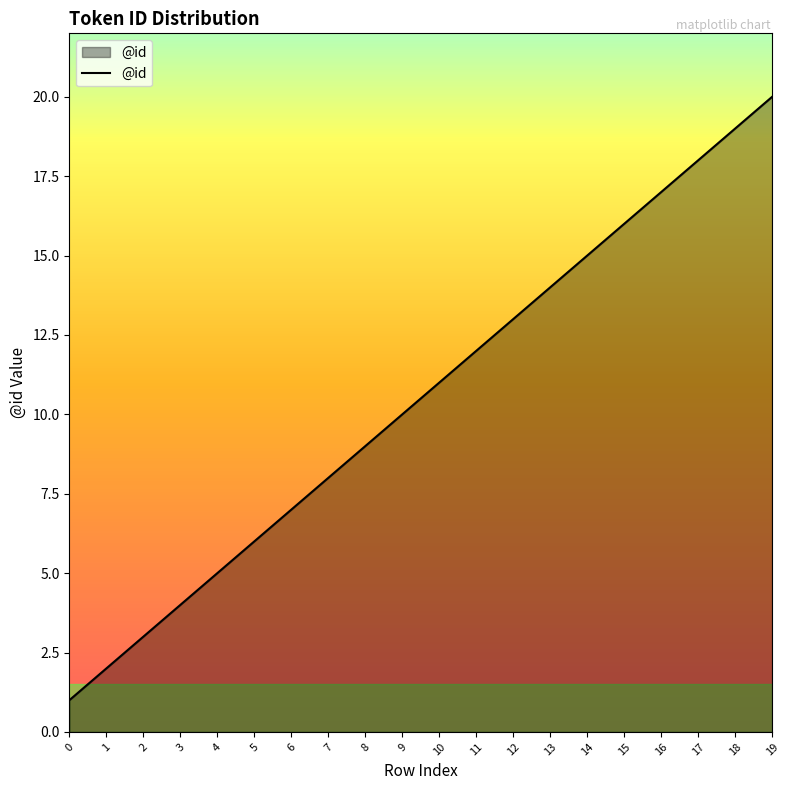

True or false: the data shows 11 at 6.

False